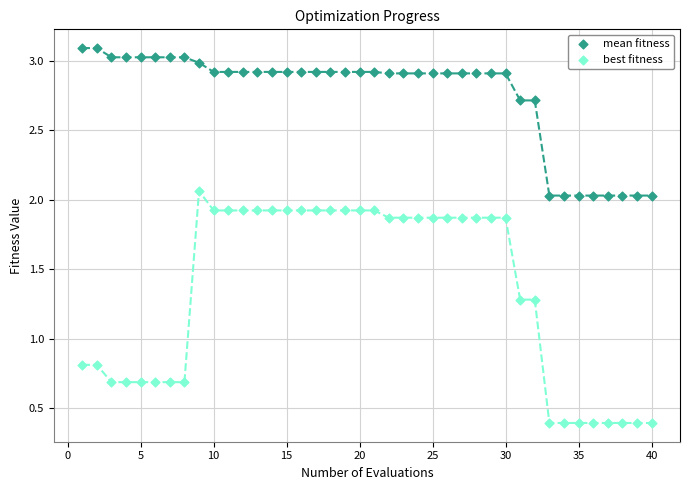

Which series contains the highest Y value?

mean fitness